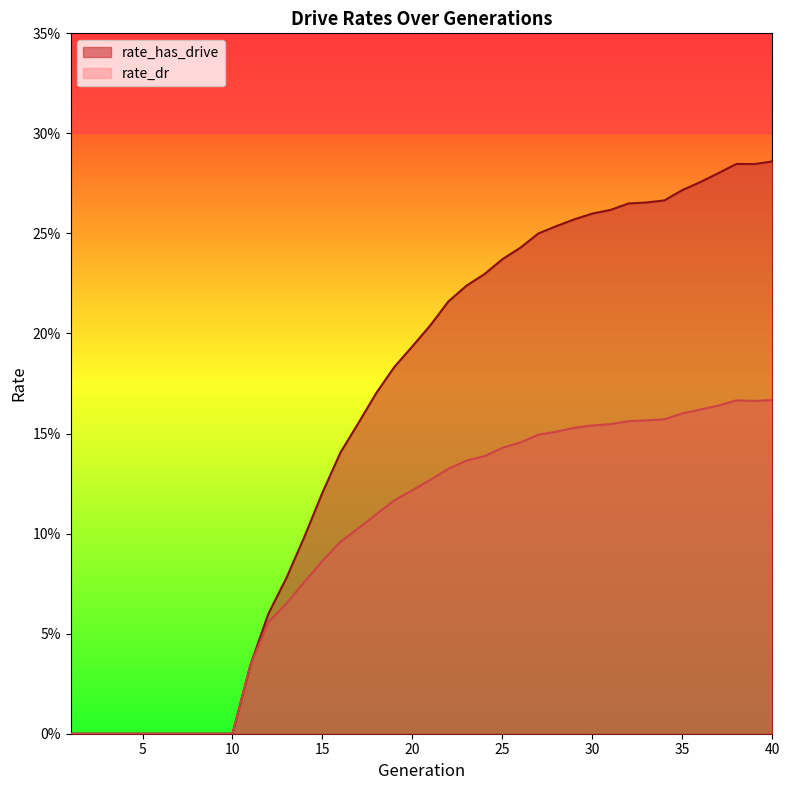

What is the average value of the rate_dr series?

0.1